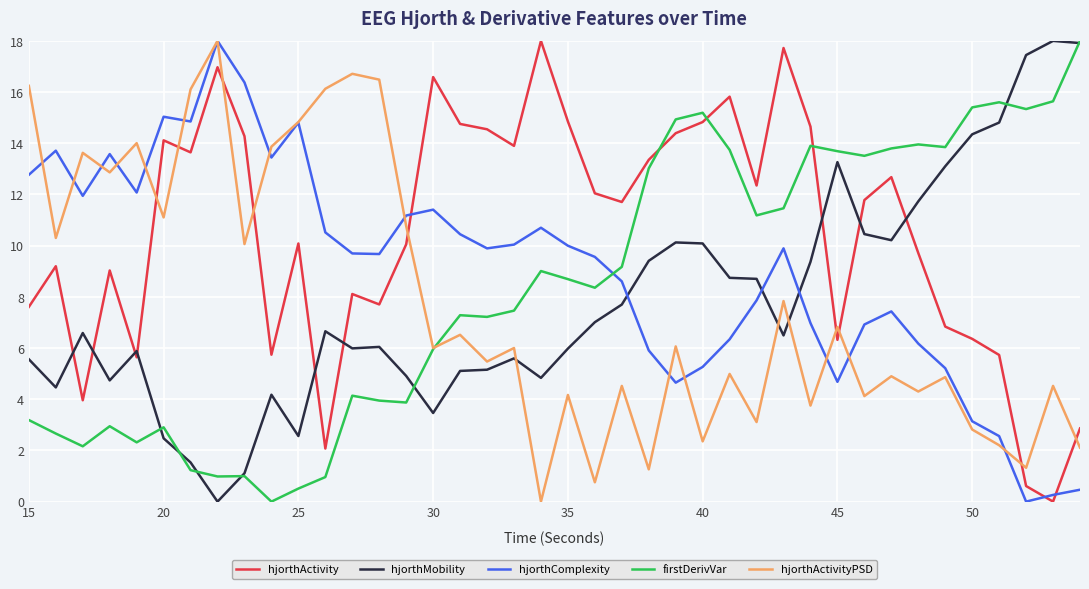

Which series has the largest total across all categories?

hjorthActivity